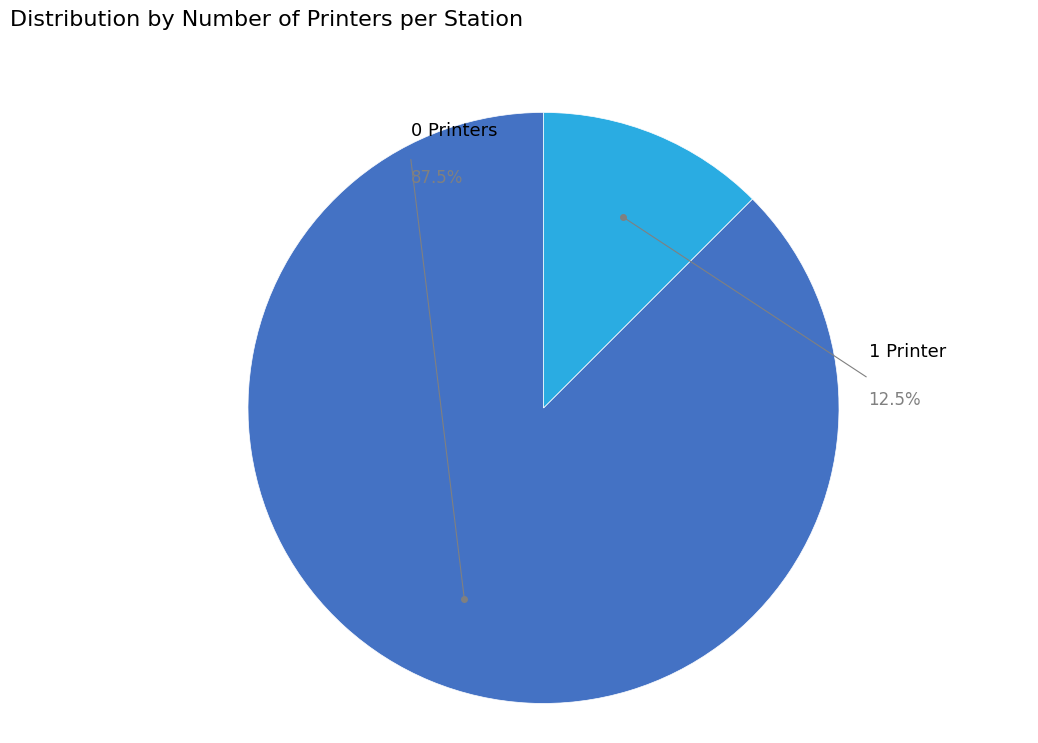

Is it true that SANTOAMARO is 1% of the pie?

False